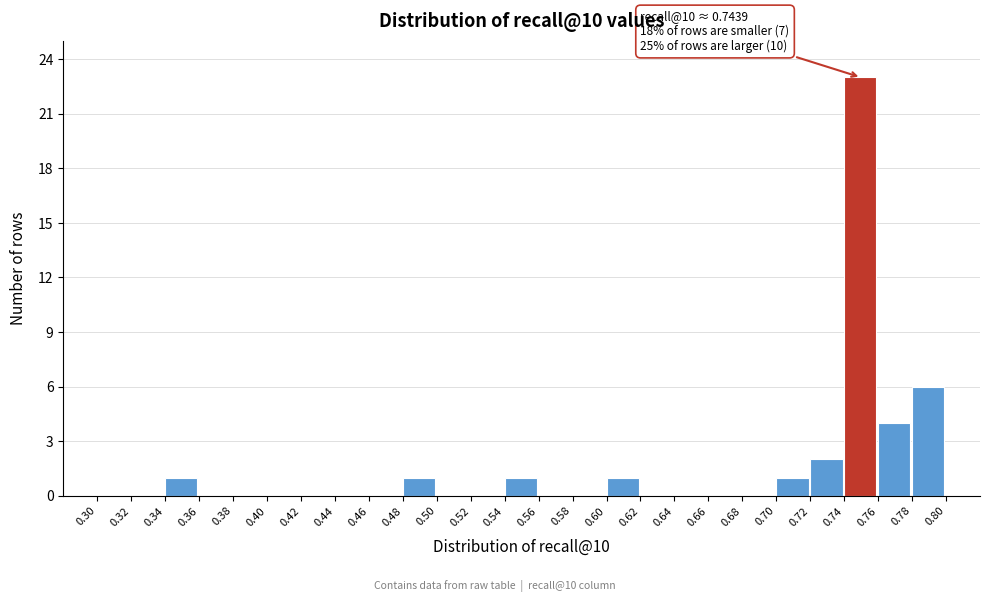

Which range on the x-axis has the tallest bar?

0.74 to 0.76